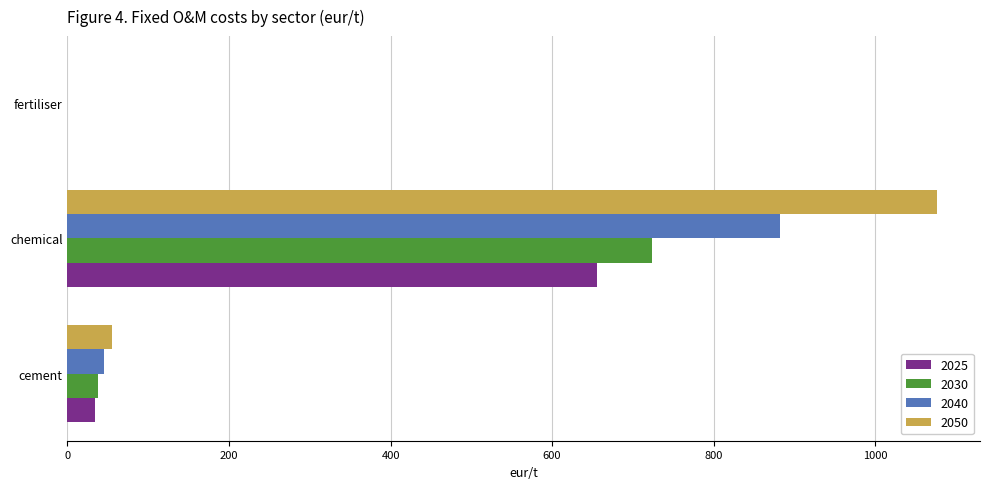

Where is 2050 nearest to the value 537?

cement